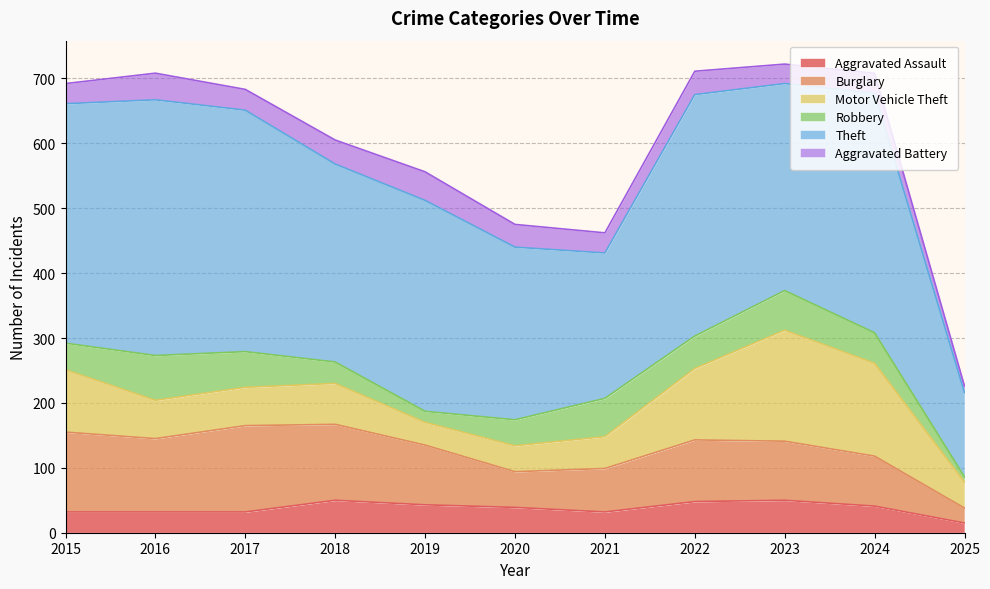

How many interior local valleys does the Theft series have?

3